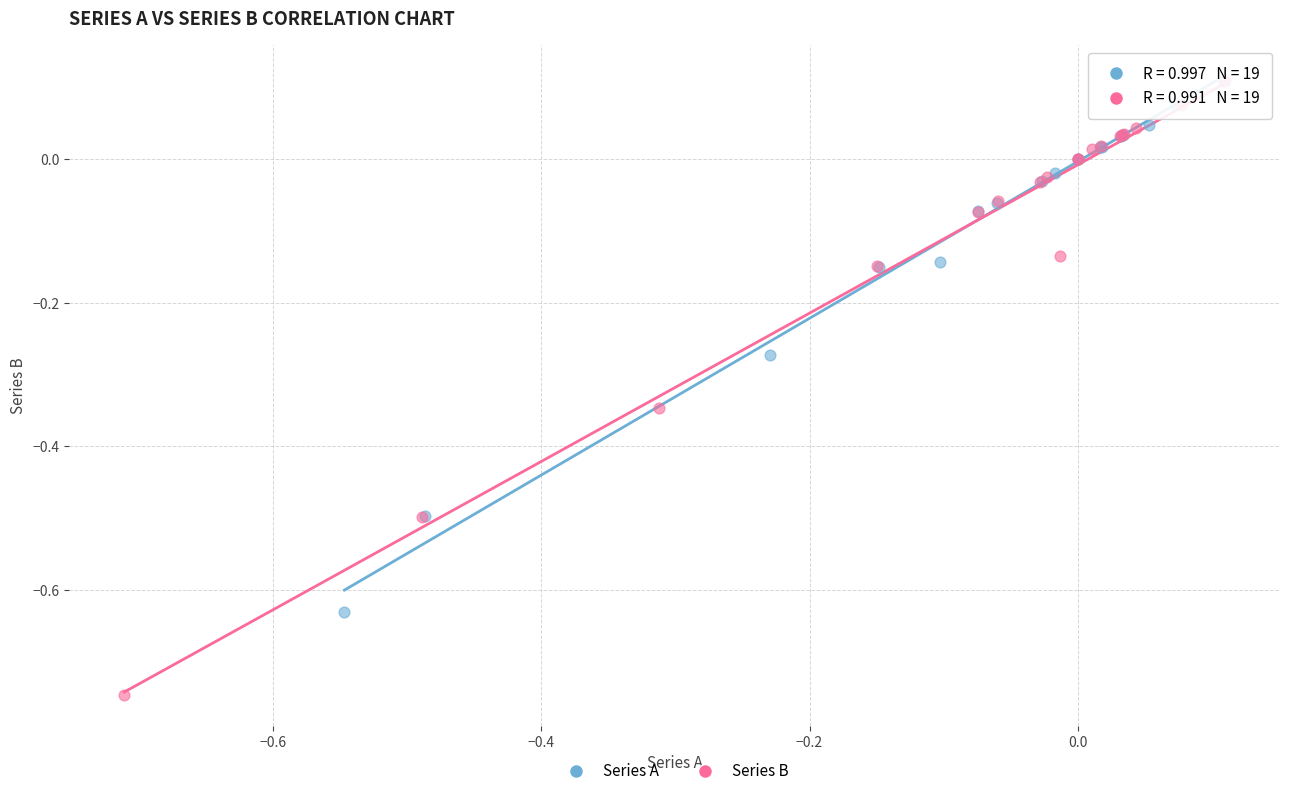

Which series has the widest spread of Y values?

Series B